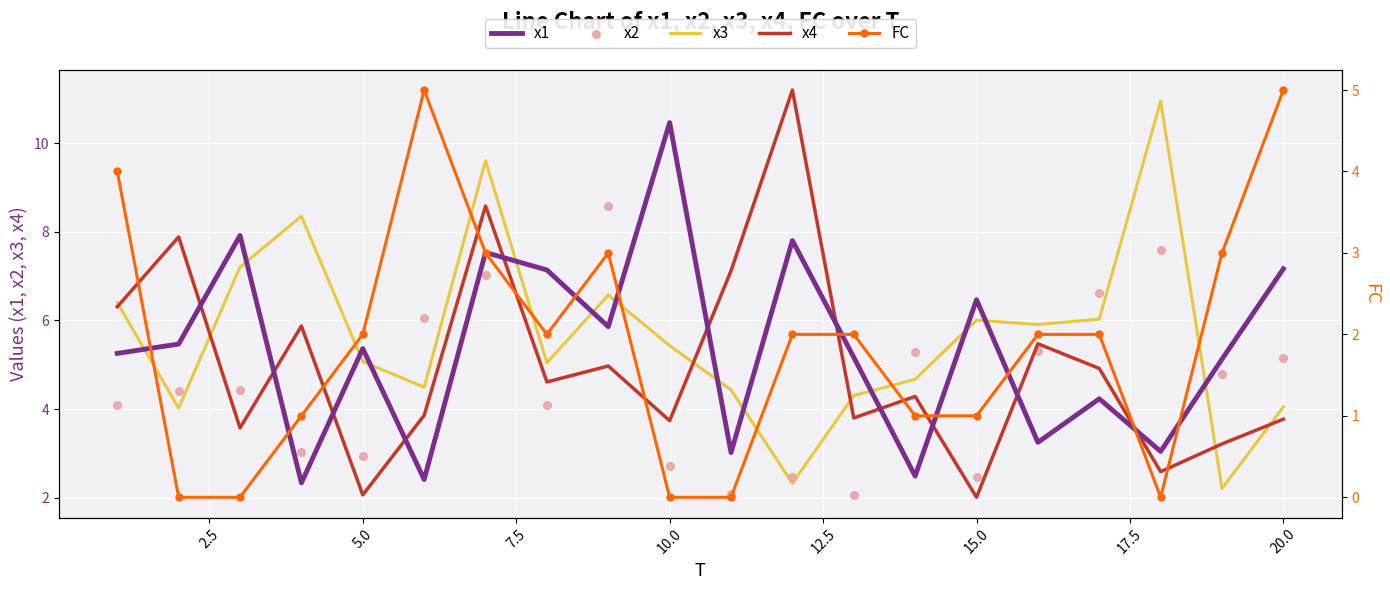

Which series contains the lowest Y value?

FC